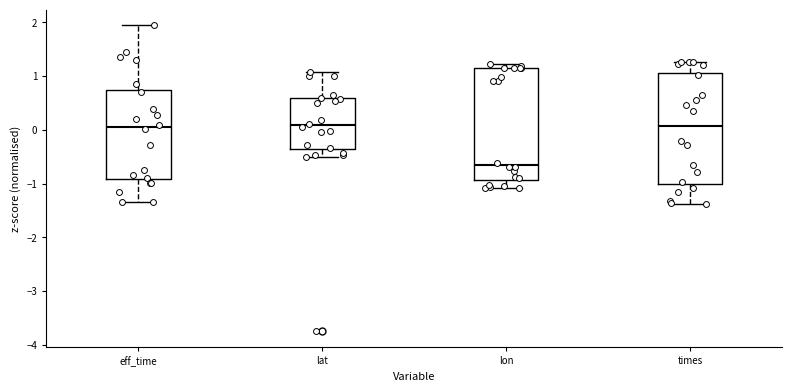

Where does the median line of the box for lat sit on the y-axis? The values are not printed on the chart, so give them approximately, as read against the axis.

0.1